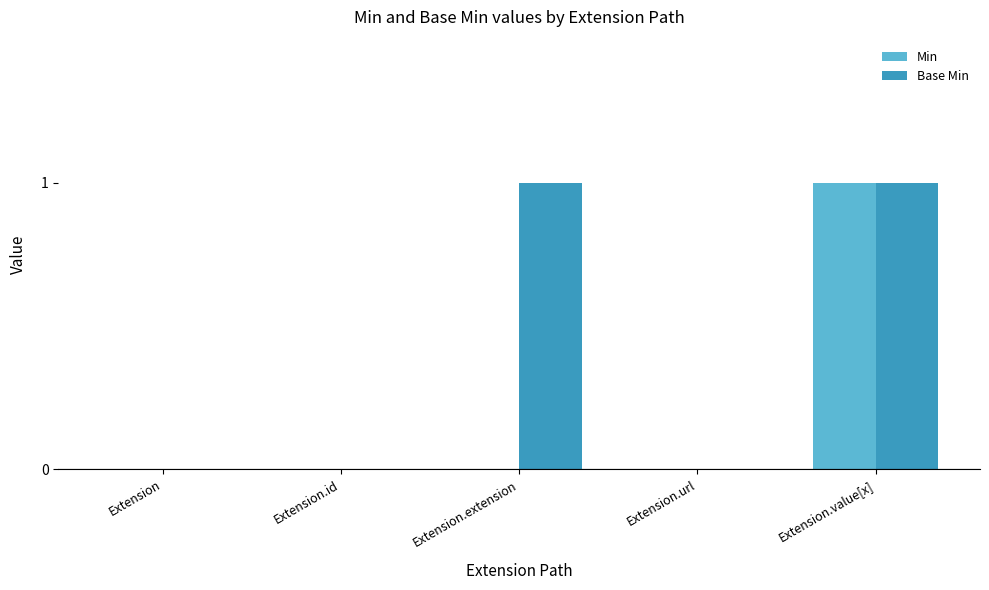

At which category is the sum across all series the highest?

Extension.value[x]